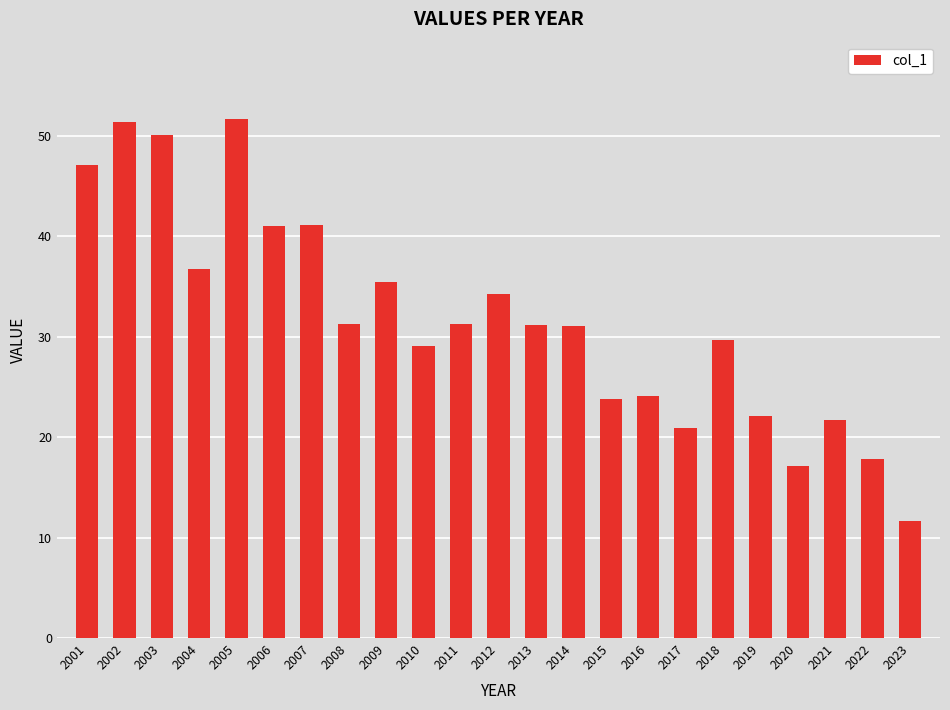

Which label corresponds to the smallest value in the chart?

2023